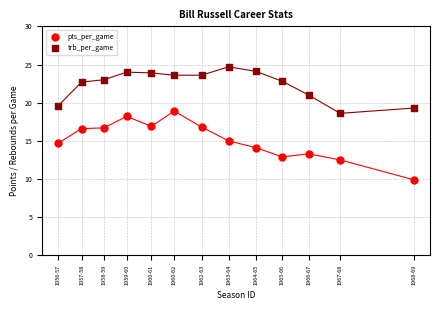

Which series has the widest spread of Y values?

pts_per_game